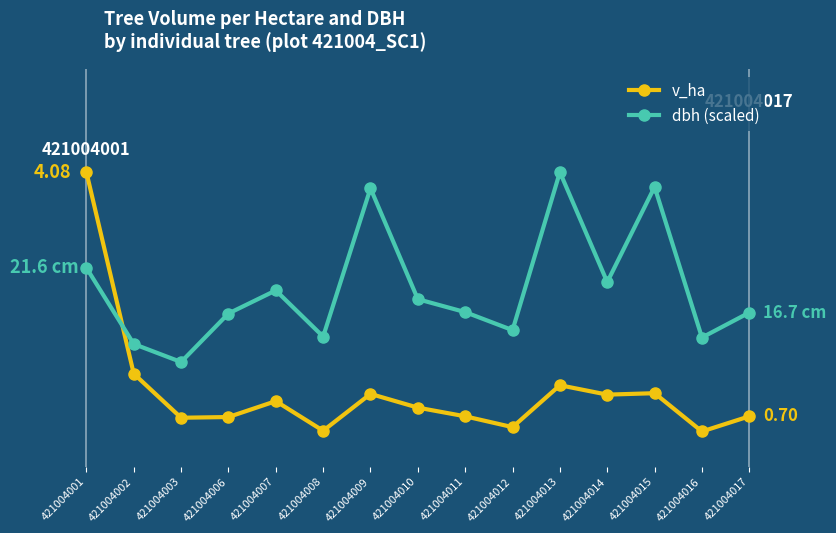

Rank the series by their average value, from highest to lowest.

dbh (scaled), v_ha